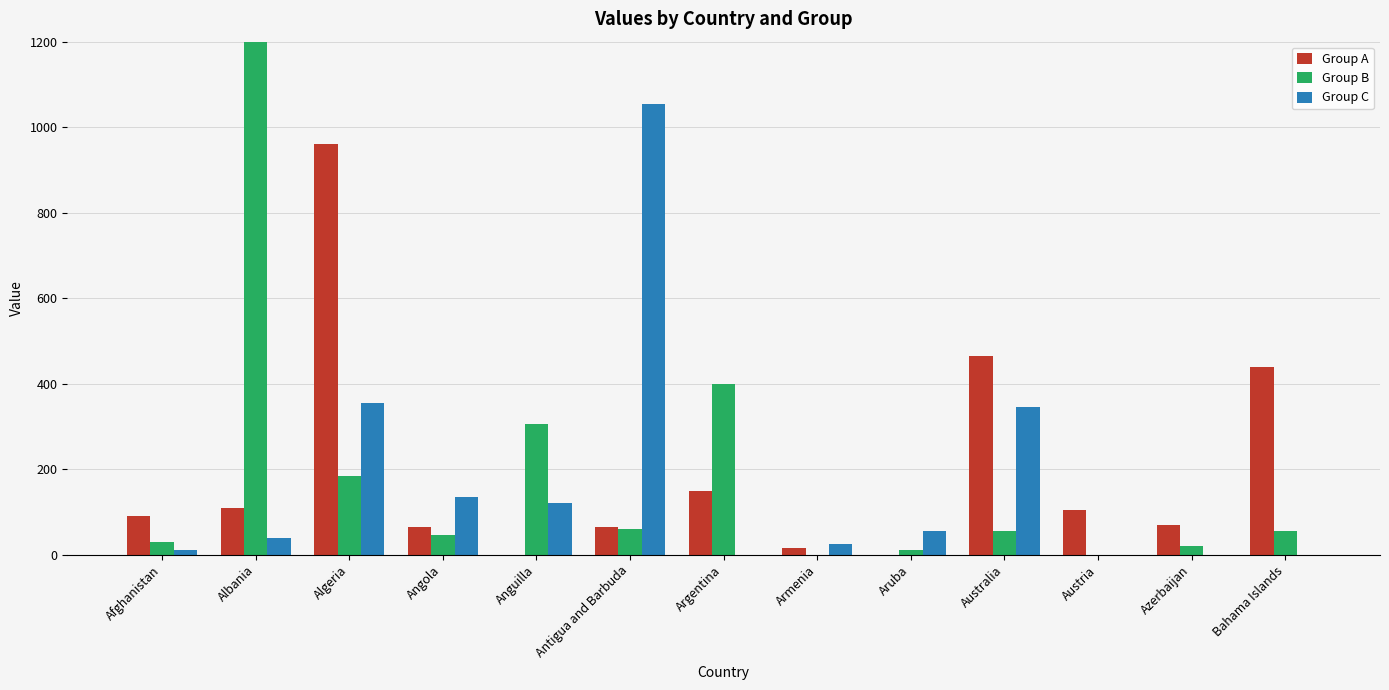

At how many categories does at least one series exceed 863?

3